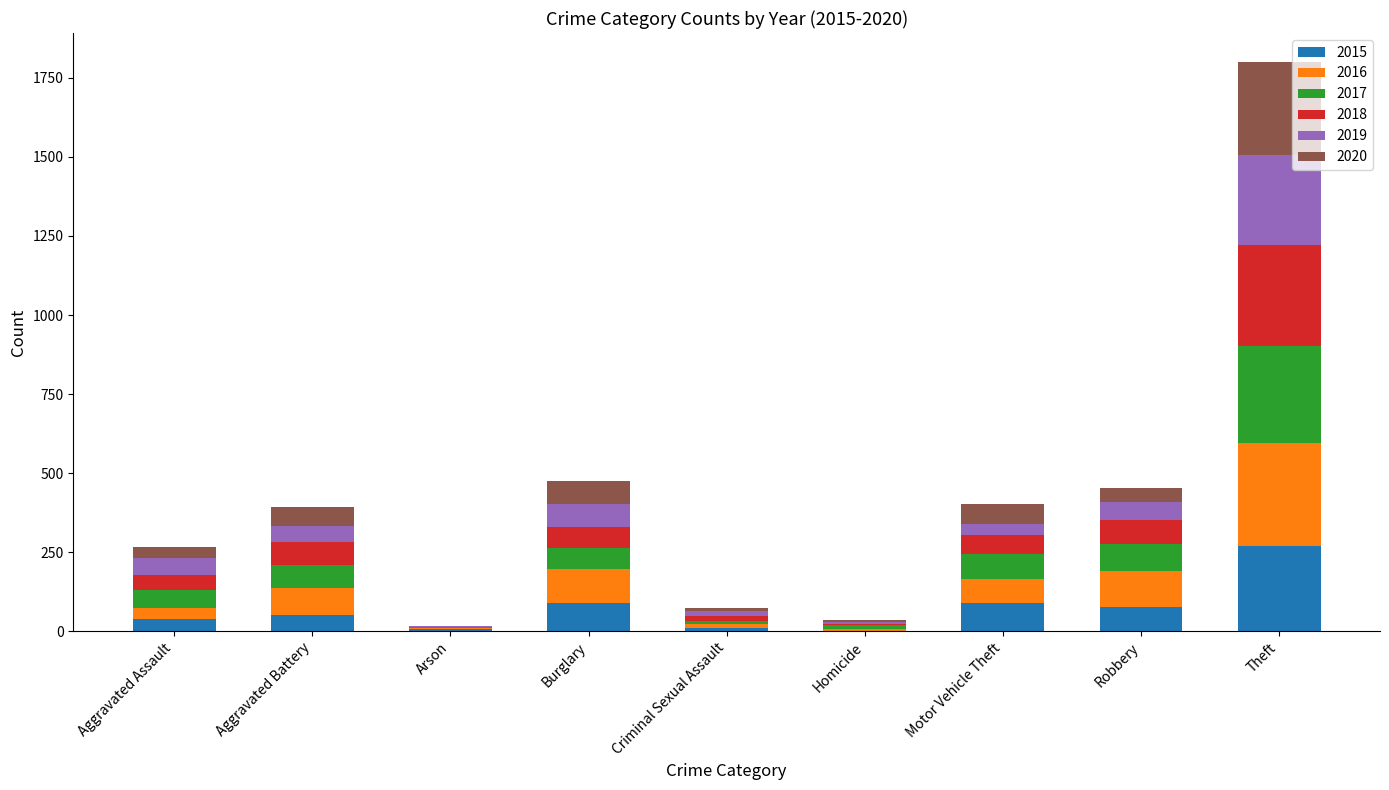

What is the total value across all series at Burglary?

475